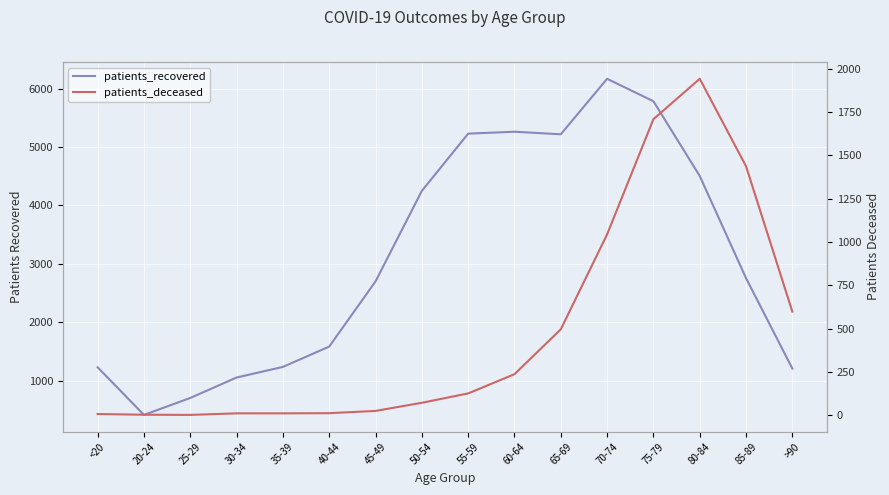

Between 40-44 and 20-24, which is larger?

40-44